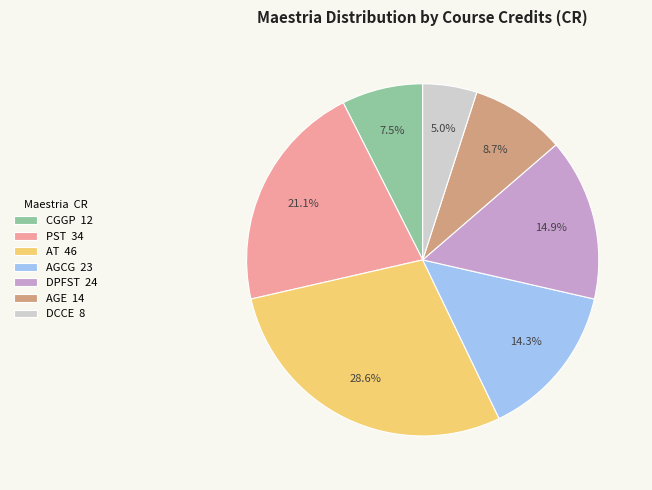

To the nearest percent, what percentage of the pie is AT?

29%